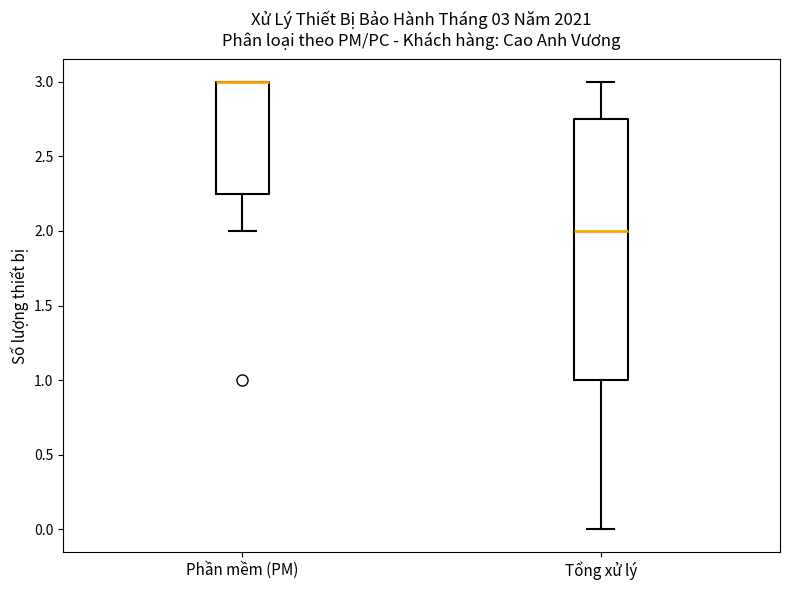

Which box is the tallest, from its lower edge to its upper edge?

Tổng xử lý